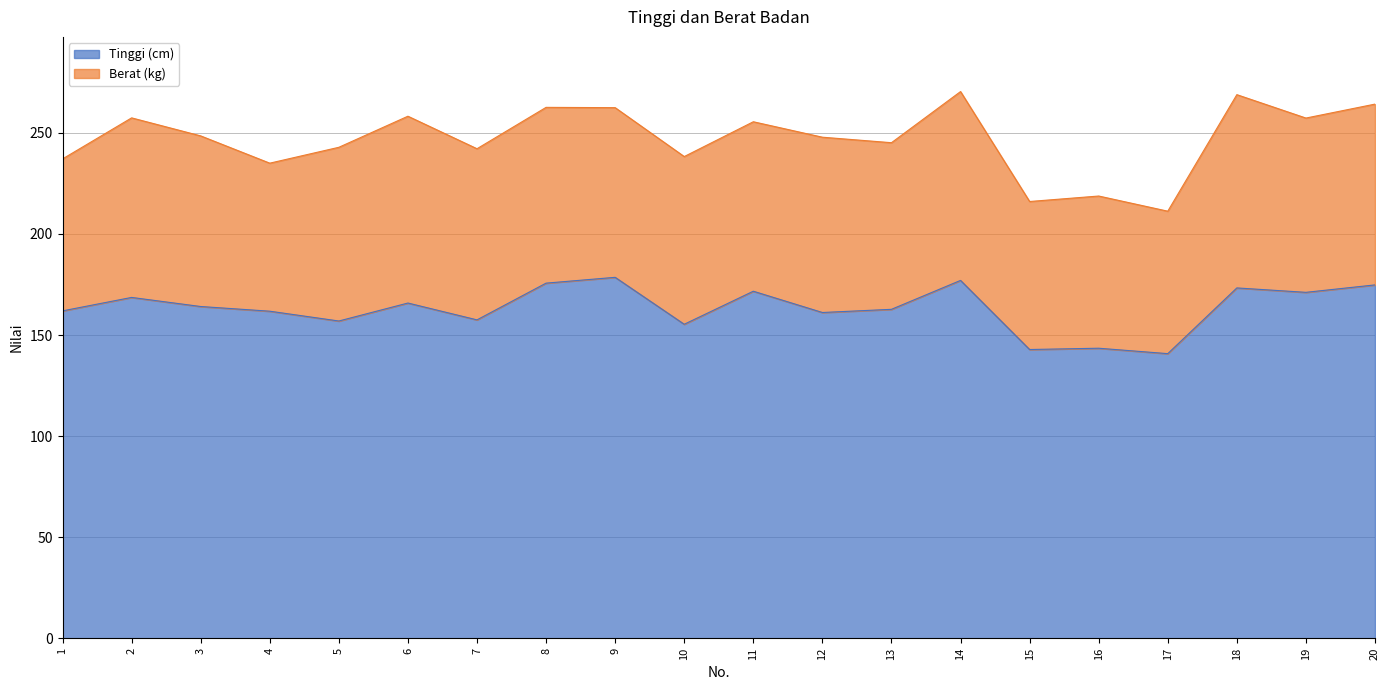

Reading left to right, extract all data points from this chart.

1=161.9	2=168.6	3=164.1	4=161.8	5=156.9	6=165.8	7=157.5	8=175.7	9=178.5	10=155.3	11=171.7	12=161.2	13=162.7	14=177.0	15=142.8	16=143.5	17=140.8	18=173.3	19=171.1	20=174.8